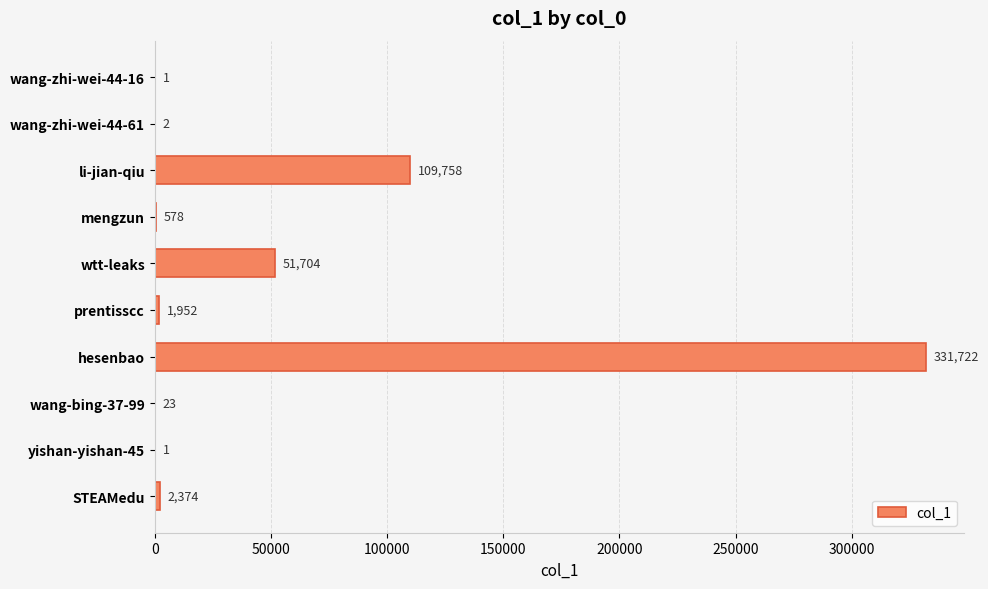

The value at li-jian-qiu is 66690. True or false?

False